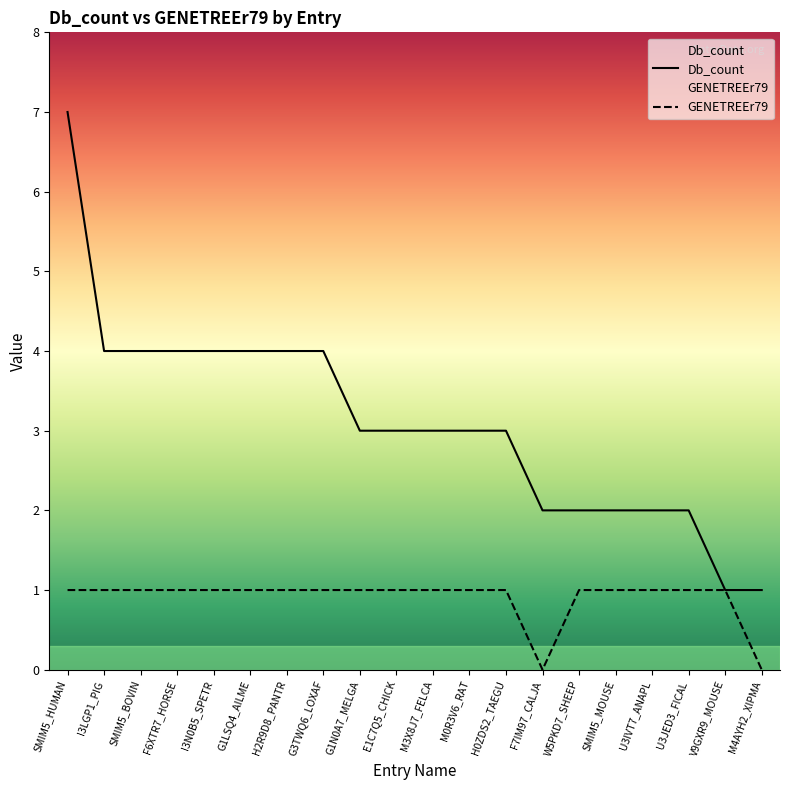

What is the lowest value of the Db_count series?

1